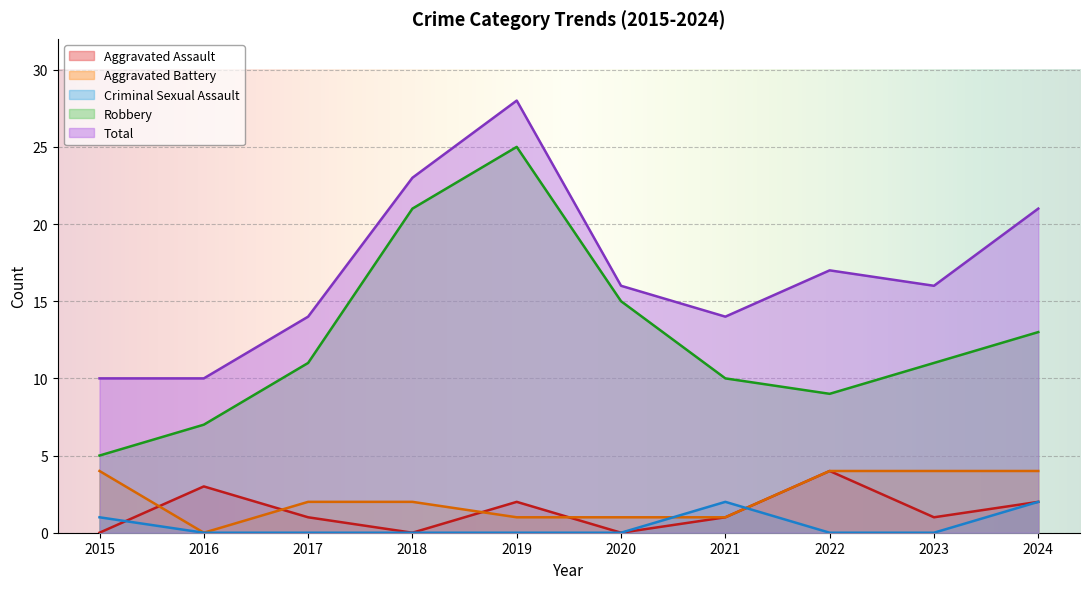

What is the maximum value shown in the chart?

28